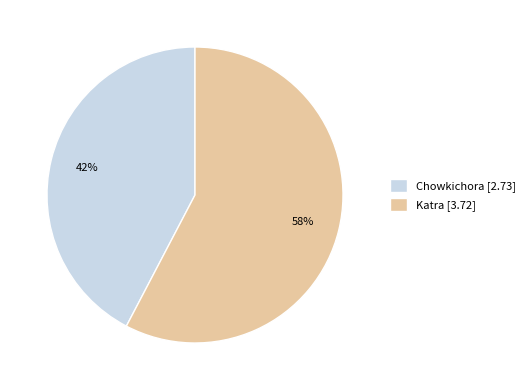

Is the sum of Chowkichora [2.73] and Katra [3.72] greater than half?

Yes